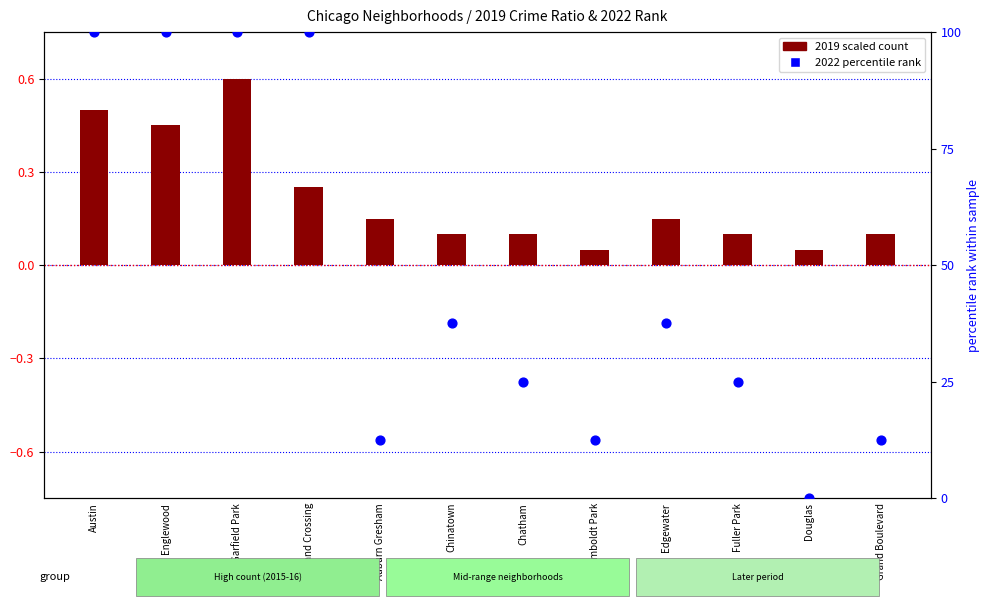

What is the ratio of the value at Austin to the value at Auburn Gresham?

8.0